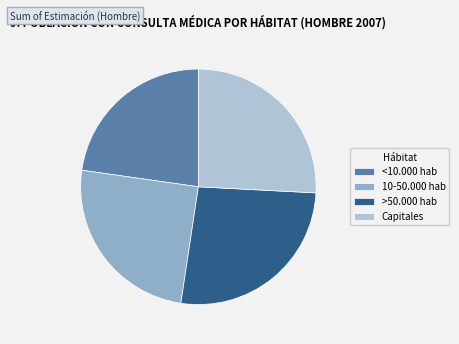

Does 10-50.000 hab represent more than half of the total?

No